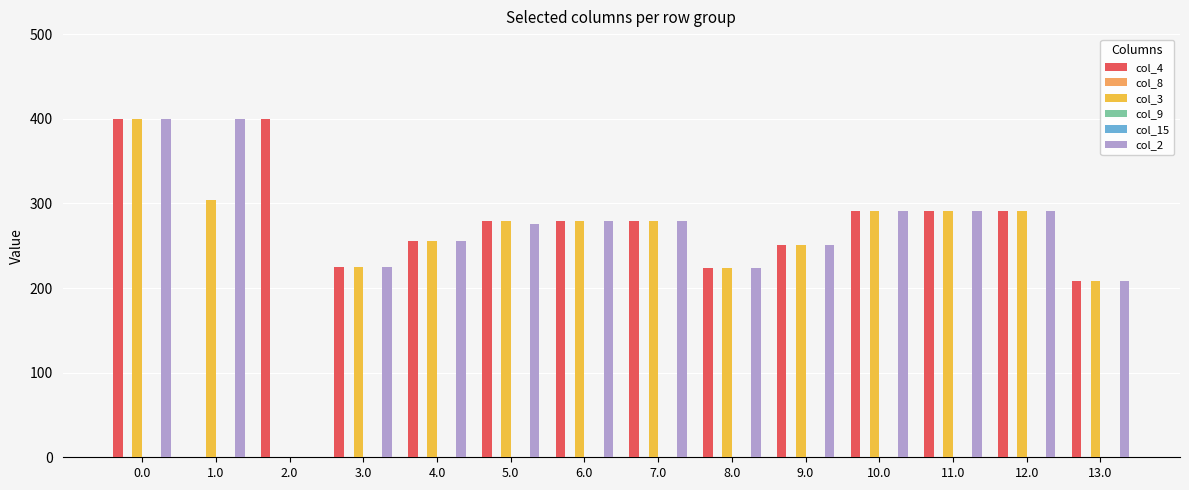

Reading right to left, transcribe all the data shown in this chart.

col_4: 13.0=208.0	12.0=291.0	11.0=291.0	10.0=291.0	9.0=251.0	8.0=224.0	7.0=279.0	6.0=279.0	5.0=279.0	4.0=256.0	3.0=225.0	2.0=400.0	1.0=0.0	0.0=400.0
col_8: 13.0=0.0	12.0=0.0	11.0=0.0	10.0=0.0	9.0=0.0	8.0=0.0	7.0=0.0	6.0=0.0	5.0=0.0	4.0=0.0	3.0=0.0	2.0=0.0	1.0=0.0	0.0=0.0
col_3: 13.0=208.0	12.0=291.0	11.0=291.0	10.0=291.0	9.0=251.0	8.0=224.0	7.0=279.0	6.0=279.0	5.0=279.0	4.0=256.0	3.0=225.0	2.0=0.0	1.0=303.5	0.0=400.0
col_9: 13.0=0.0	12.0=0.0	11.0=0.0	10.0=0.0	9.0=0.0	8.0=0.0	7.0=0.0	6.0=0.0	5.0=0.0	4.0=0.0	3.0=0.0	2.0=0.0	1.0=0.0	0.0=0.0
col_15: 13.0=0.0	12.0=0.0	11.0=0.0	10.0=0.0	9.0=0.0	8.0=0.0	7.0=0.0	6.0=0.0	5.0=0.0	4.0=0.0	3.0=0.0	2.0=0.0	1.0=0.0	0.0=0.0
col_2: 13.0=208.0	12.0=291.0	11.0=291.0	10.0=291.0	9.0=251.0	8.0=224.0	7.0=279.0	6.0=279.0	5.0=275.5	4.0=256.0	3.0=225.0	2.0=0.0	1.0=400.0	0.0=400.0